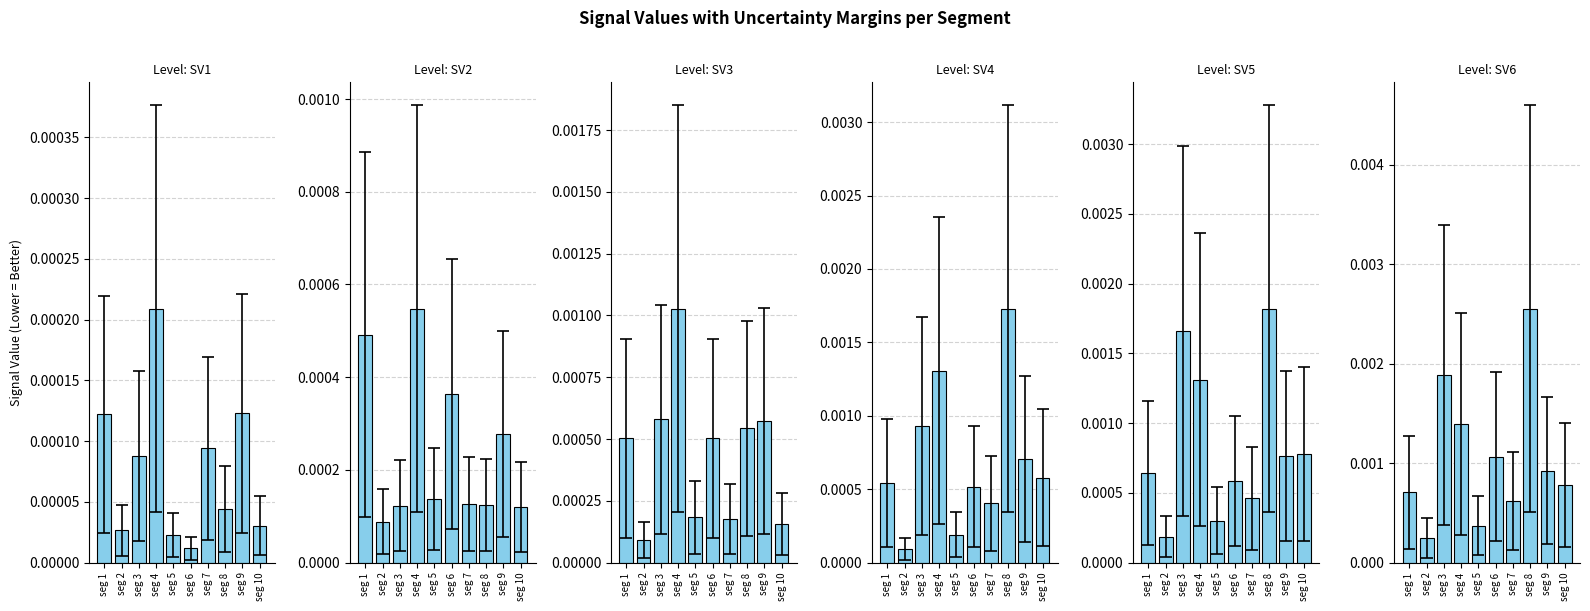

At which category is the sum across all series the highest?

seg 8